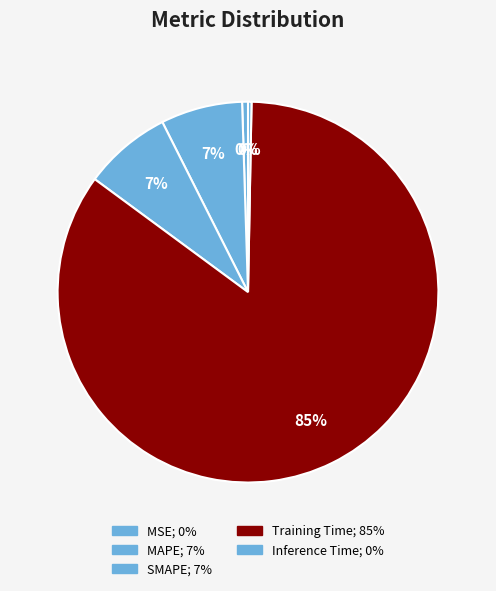

How many slices are in this pie chart?

5